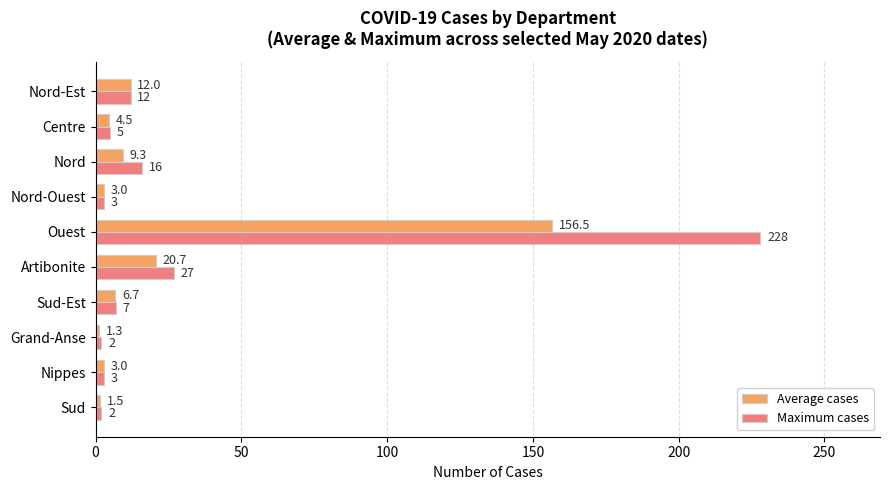

True or false: Maximum cases has a value of 4.8 at Nord.

False